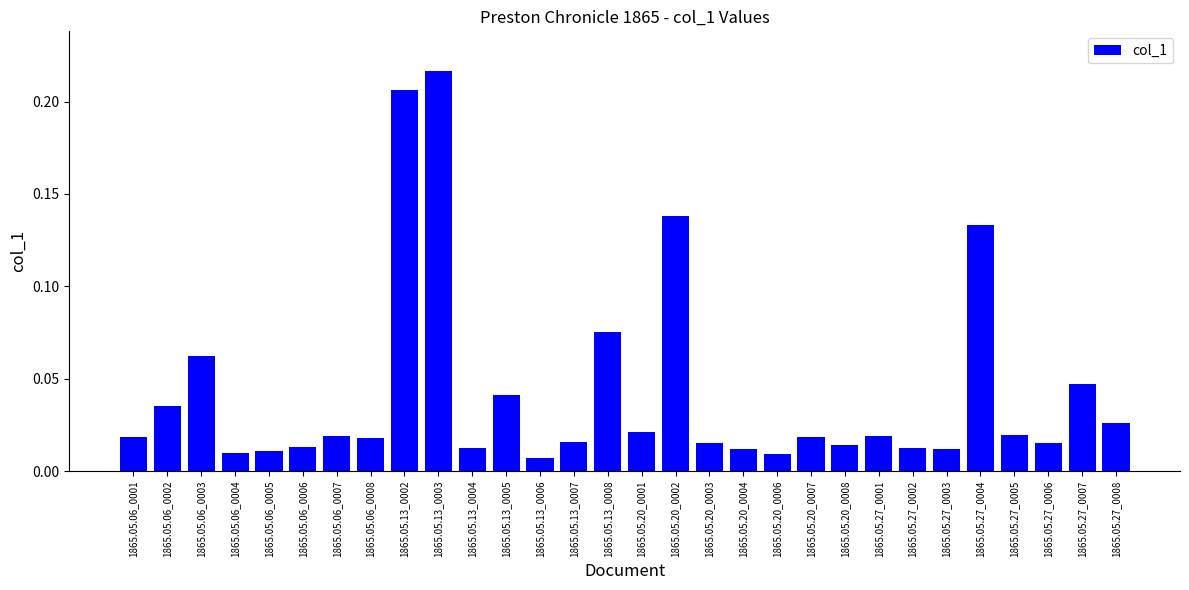

At which label is the value closest to 0?

1865.05.13_0006